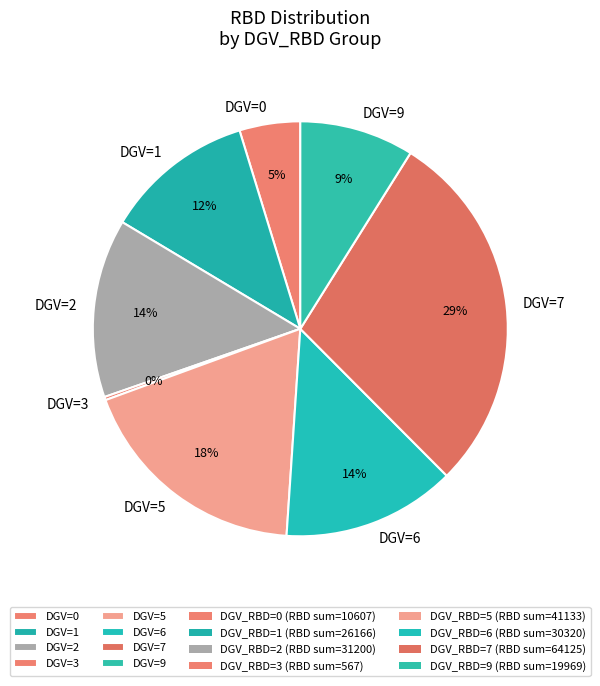

To the nearest percent, what is the combined percentage of DGV=9 and DGV=7?

38%